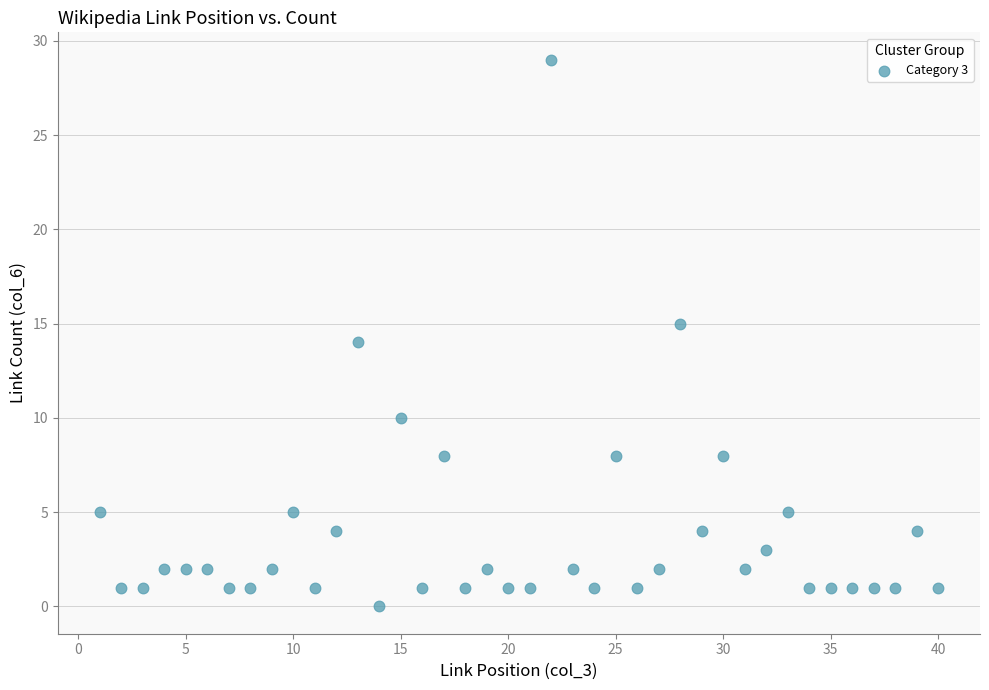

What is the range of Y values (max minus min)?

29